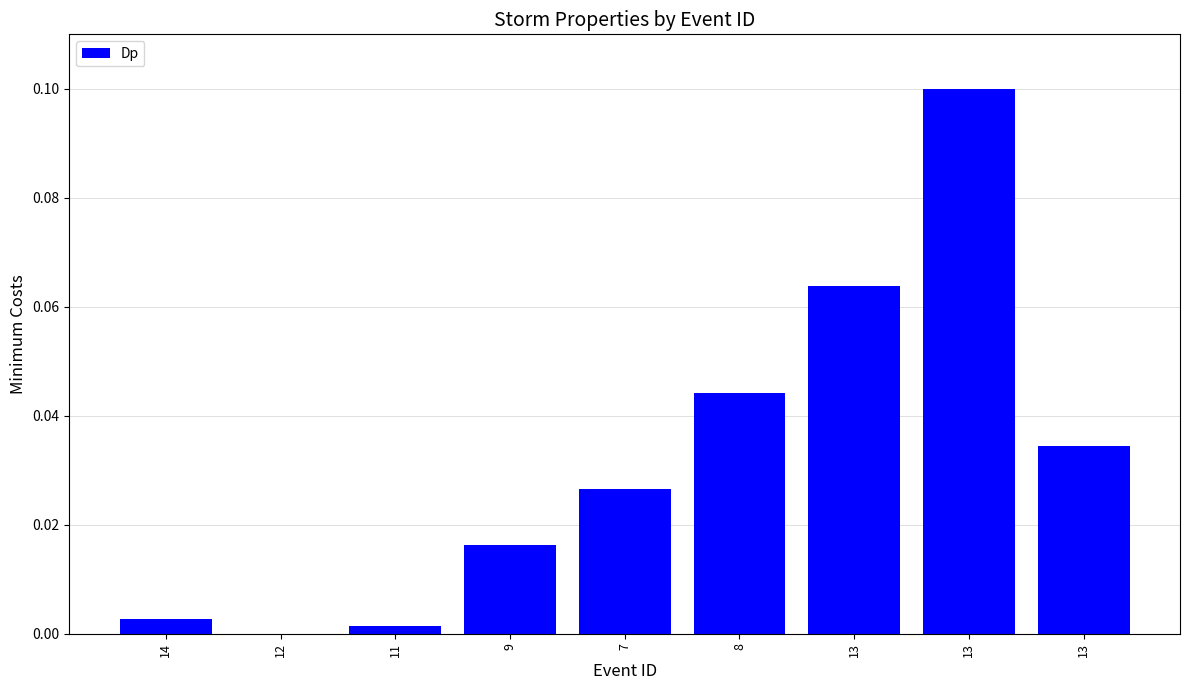

How many positive values are there?

8